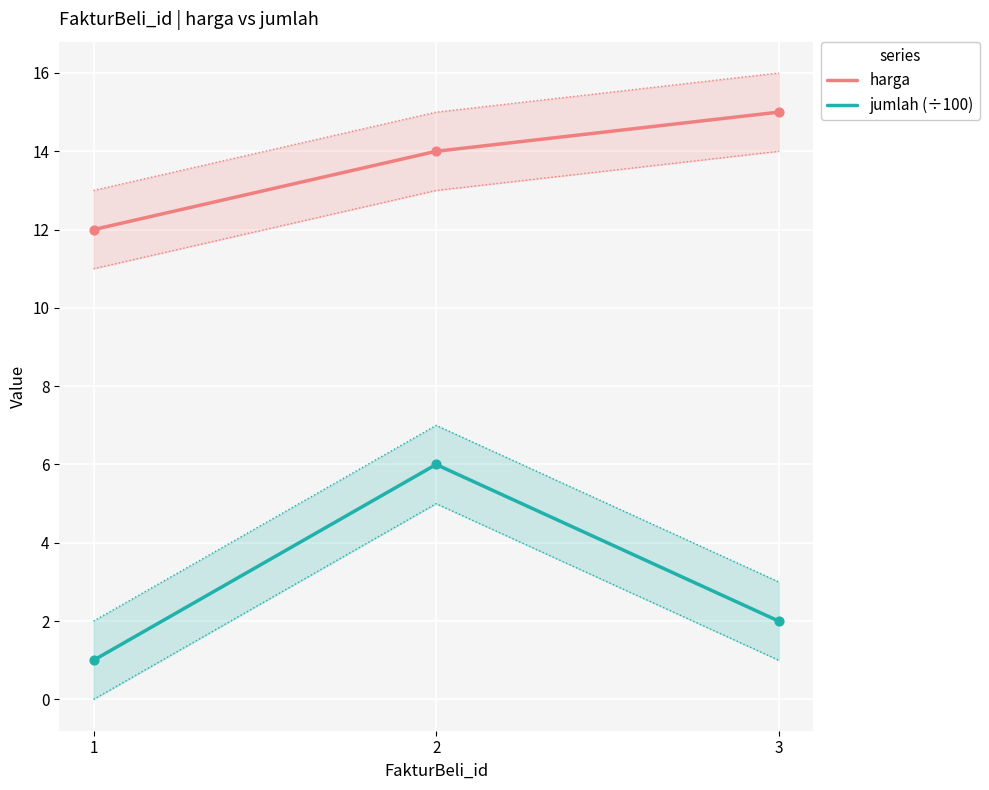

What are all the series names shown in the legend?

harga, jumlah (÷100)